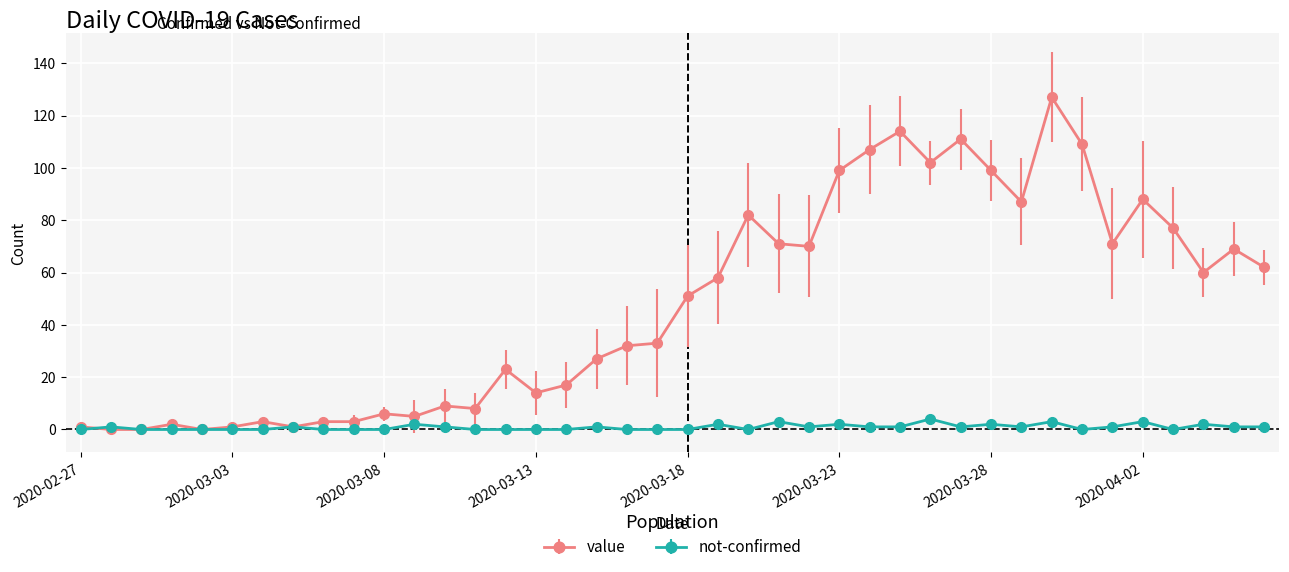

How many lines are shown in the chart?

2